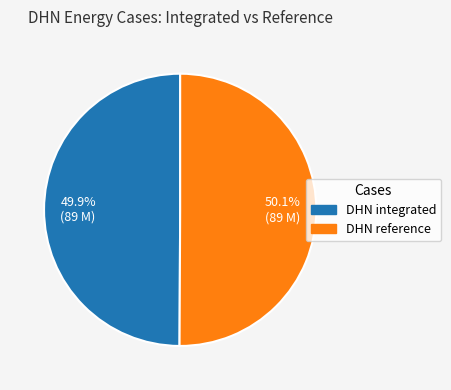

Combined, do DHN integrated and DHN reference account for over 50%?

Yes